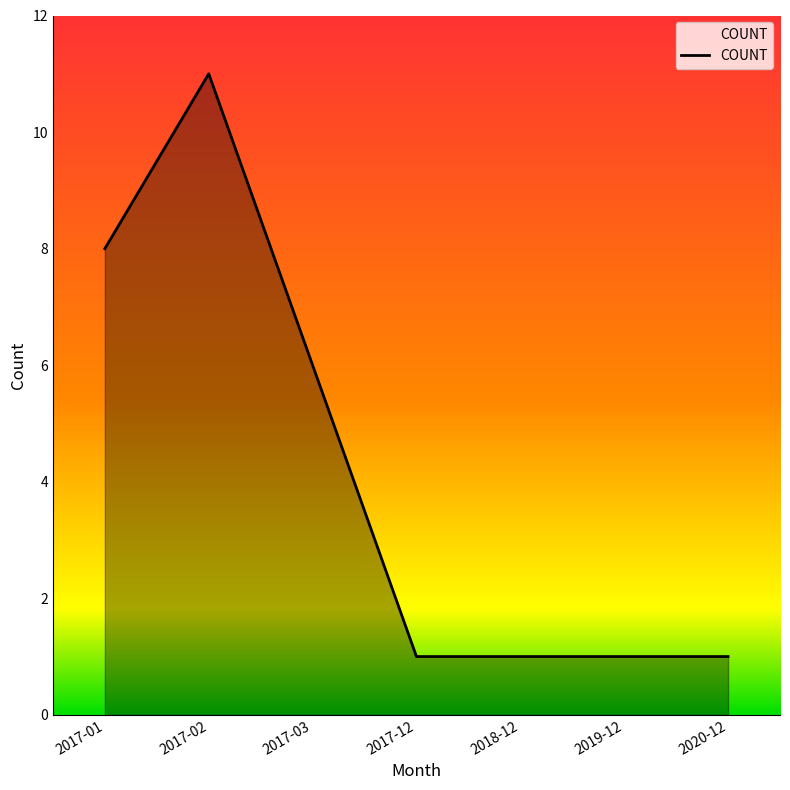

How many lines are shown in the chart?

1